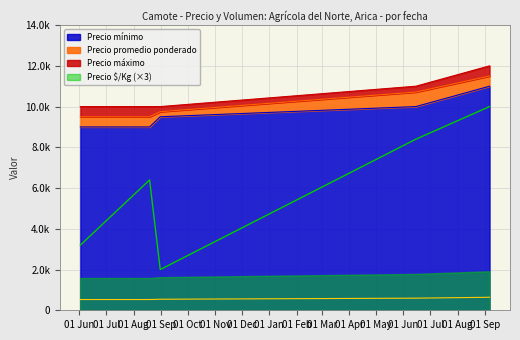

The value of Volumen at 2023-06-15 is 8400. True or false?

True